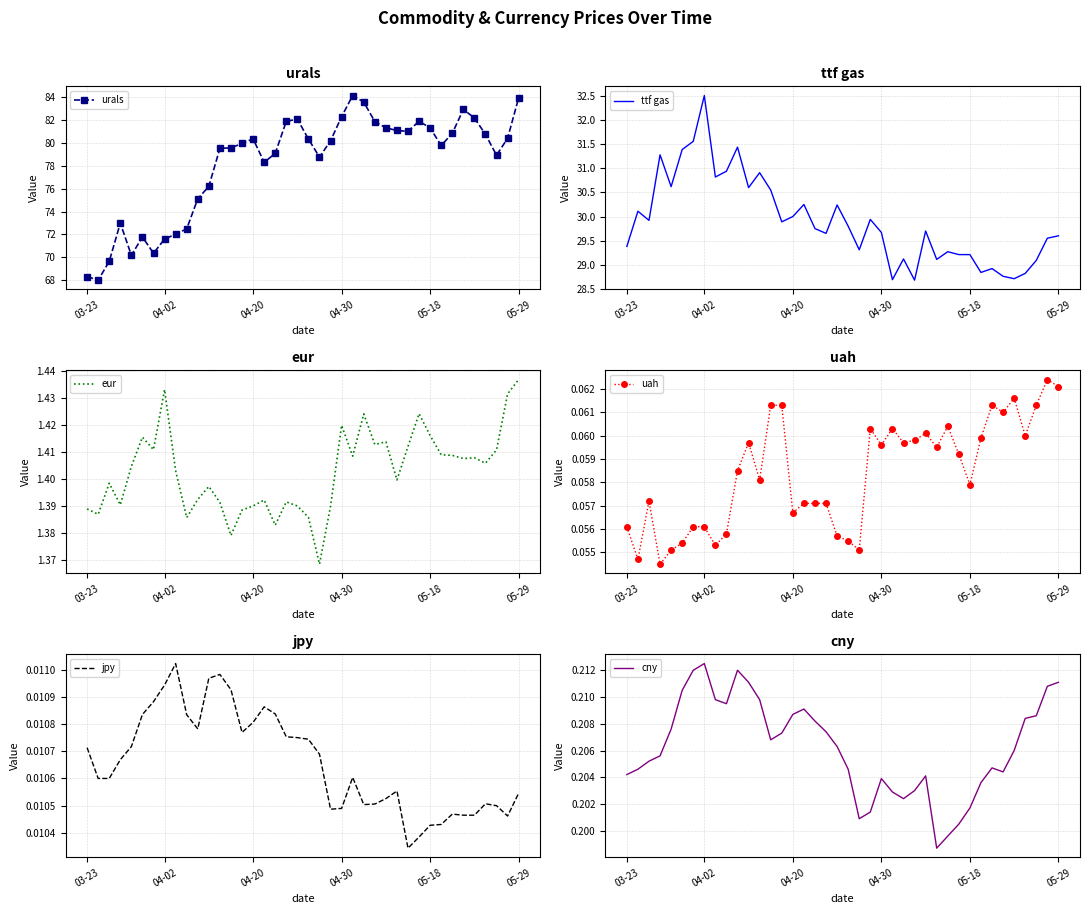

Reading right to left, list all the values displayed in this chart.

urals: 83.9	80.4	78.9	80.7	82.2	82.9	80.8	79.8	81.3	81.9	81.0	81.1	81.3	81.9	83.6	84.1	82.3	80.2	78.8	80.3	82.1	81.9	79.1	78.3	80.3	80.0	79.6	79.5	76.2	75.1	72.5	72.0	71.6	70.4	71.8	70.2	73.0	69.7	68.0	68.3
ttf gas: 29.6	29.6	29.1	28.8	28.7	28.8	28.9	28.8	29.2	29.2	29.3	29.1	29.7	28.7	29.1	28.7	29.7	29.9	29.3	29.8	30.2	29.6	29.8	30.2	30.0	29.9	30.6	30.9	30.6	31.4	30.9	30.8	32.5	31.6	31.4	30.6	31.3	29.9	30.1	29.4
eur: 1.4	1.4	1.4	1.4	1.4	1.4	1.4	1.4	1.4	1.4	1.4	1.4	1.4	1.4	1.4	1.4	1.4	1.4	1.4	1.4	1.4	1.4	1.4	1.4	1.4	1.4	1.4	1.4	1.4	1.4	1.4	1.4	1.4	1.4	1.4	1.4	1.4	1.4	1.4	1.4
uah: 0.1	0.1	0.1	0.1	0.1	0.1	0.1	0.1	0.1	0.1	0.1	0.1	0.1	0.1	0.1	0.1	0.1	0.1	0.1	0.1	0.1	0.1	0.1	0.1	0.1	0.1	0.1	0.1	0.1	0.1	0.1	0.1	0.1	0.1	0.1	0.1	0.1	0.1	0.1	0.1
jpy: 0.0	0.0	0.0	0.0	0.0	0.0	0.0	0.0	0.0	0.0	0.0	0.0	0.0	0.0	0.0	0.0	0.0	0.0	0.0	0.0	0.0	0.0	0.0	0.0	0.0	0.0	0.0	0.0	0.0	0.0	0.0	0.0	0.0	0.0	0.0	0.0	0.0	0.0	0.0	0.0
cny: 0.2	0.2	0.2	0.2	0.2	0.2	0.2	0.2	0.2	0.2	0.2	0.2	0.2	0.2	0.2	0.2	0.2	0.2	0.2	0.2	0.2	0.2	0.2	0.2	0.2	0.2	0.2	0.2	0.2	0.2	0.2	0.2	0.2	0.2	0.2	0.2	0.2	0.2	0.2	0.2